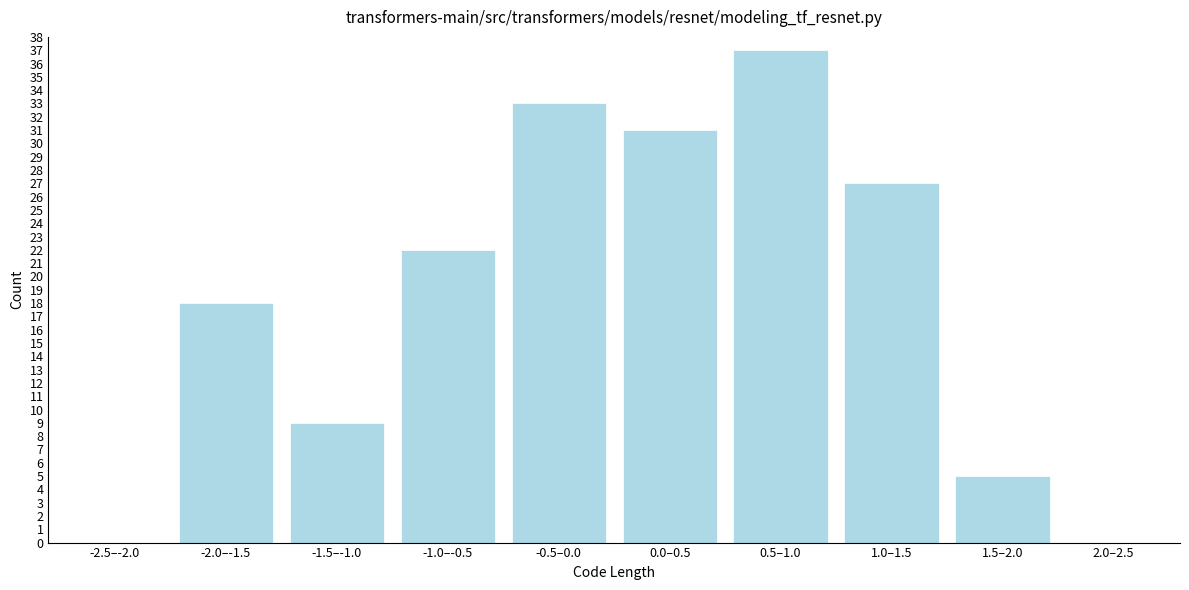

Reading right to left, extract all data points from this chart.

2.0–2.5=0	1.5–2.0=5	1.0–1.5=27	0.5–1.0=37	0.0–0.5=31	-0.5–0.0=33	-1.0–-0.5=22	-1.5–-1.0=9	-2.0–-1.5=18	-2.5–-2.0=0